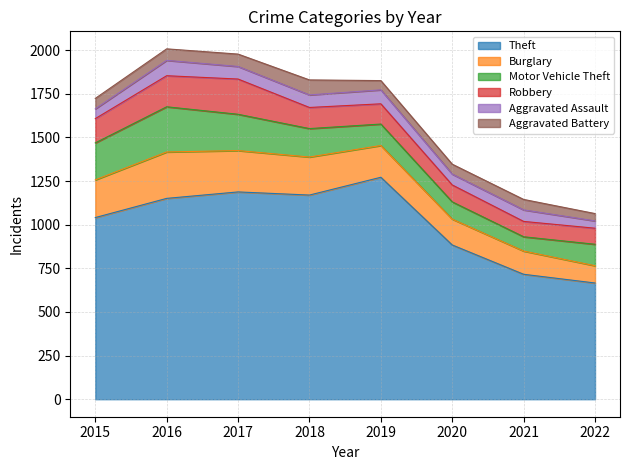

What is the greatest value displayed?

1272